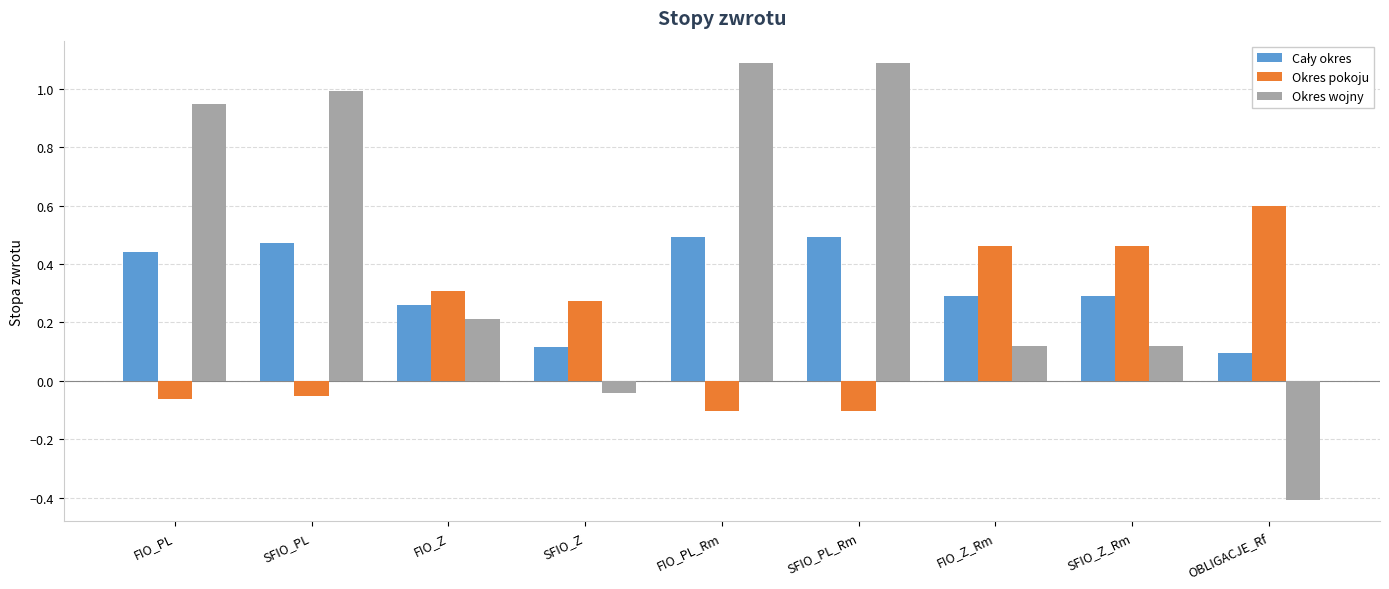

Where does the Okres pokoju series first go above 0?

FIO_Z